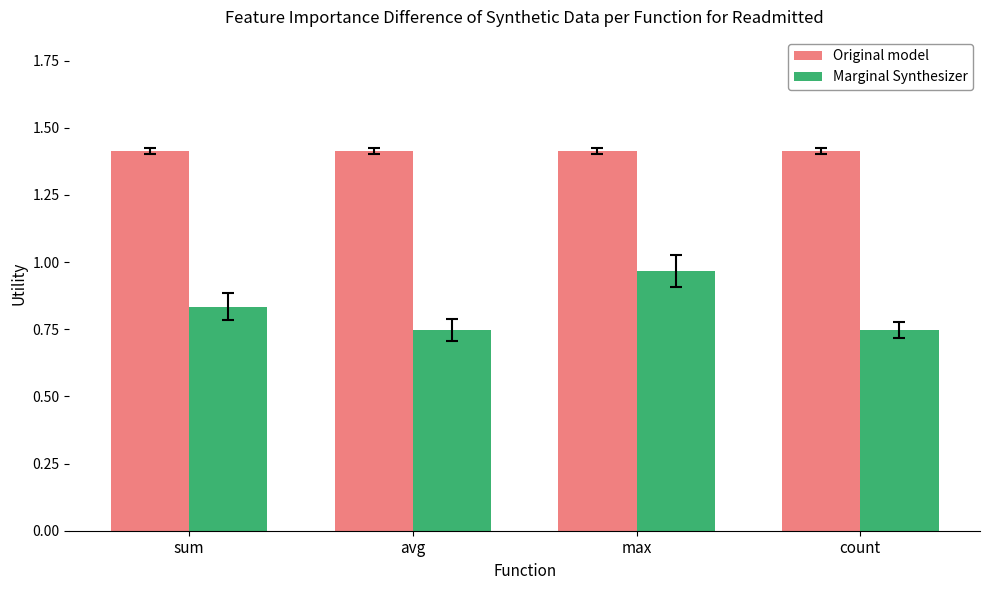

How many bars are there in total?

8